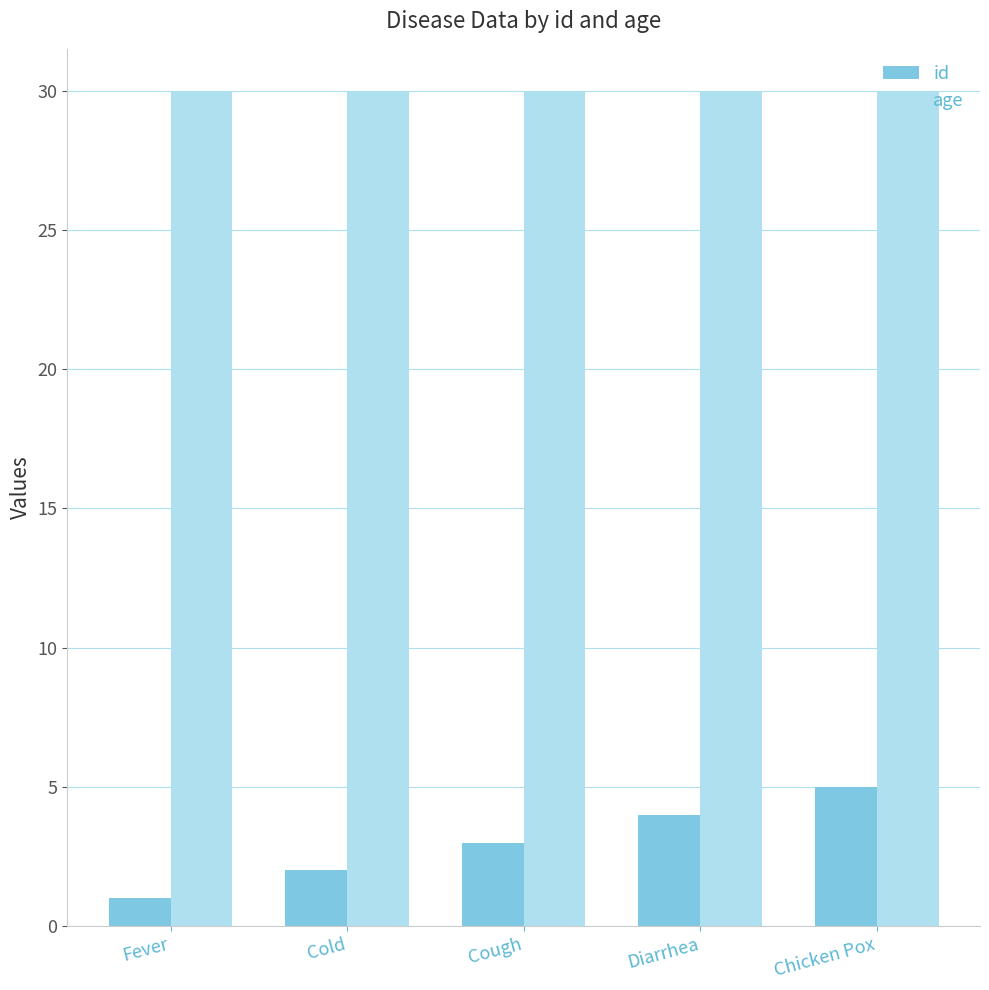

What is the label of the 5th bar from the left?

Chicken Pox